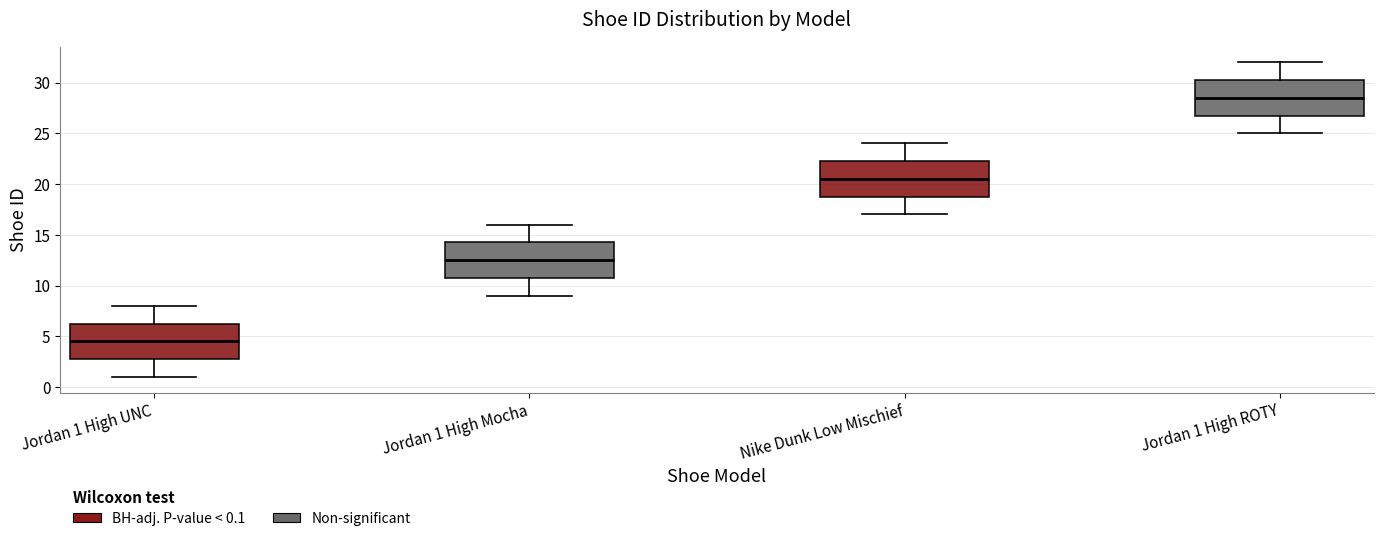

Reading left to right, transcribe this box plot: for each box, give where its median line is, the range the box spans, and where its two whiskers end, as read against the y-axis. The values are not printed on the chart, so give them approximately, as read against the axis.

Jordan 1 High UNC: median 4.5, box 3.0 to 6.5, whiskers 1.0 to 8.0
Jordan 1 High Mocha: median 12.5, box 11.0 to 14.5, whiskers 9.0 to 16.0
Nike Dunk Low Mischief: median 20.5, box 19.0 to 22.5, whiskers 17.0 to 24.0
Jordan 1 High ROTY: median 28.5, box 27.0 to 30.5, whiskers 25.0 to 32.0